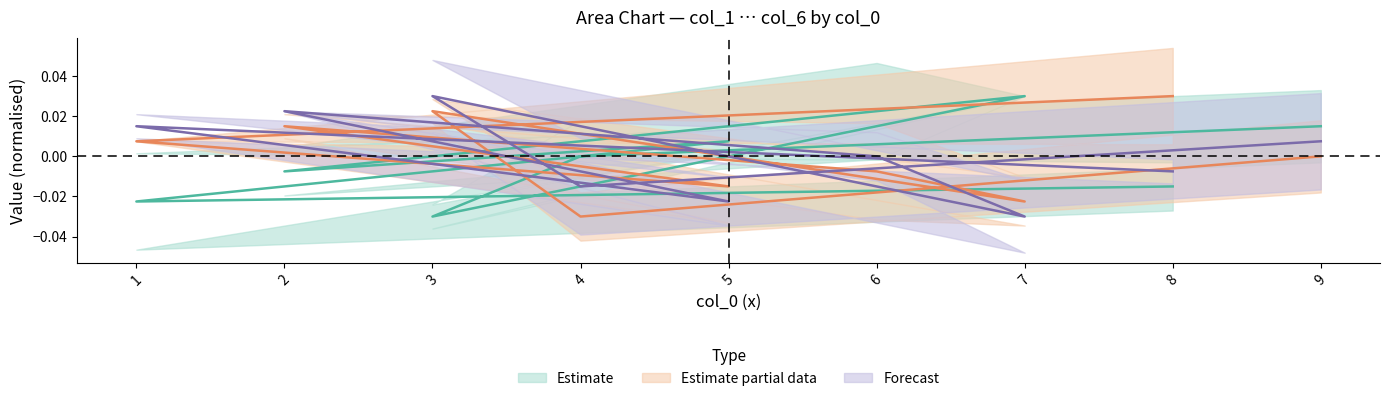

The col_3 series shows 0.0 at 9. True or false?

False